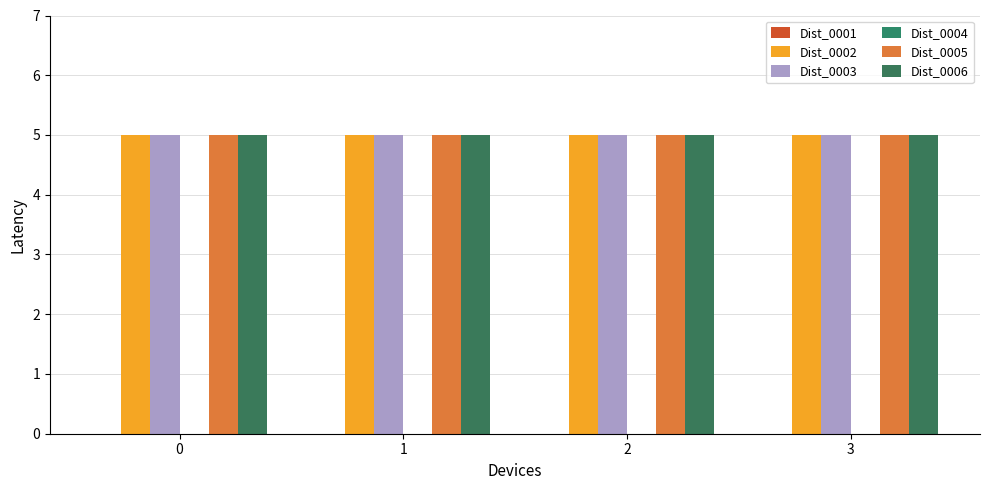

Is the value of Dist_0004 at 3 greater than the value of Dist_0003 at 0?

No